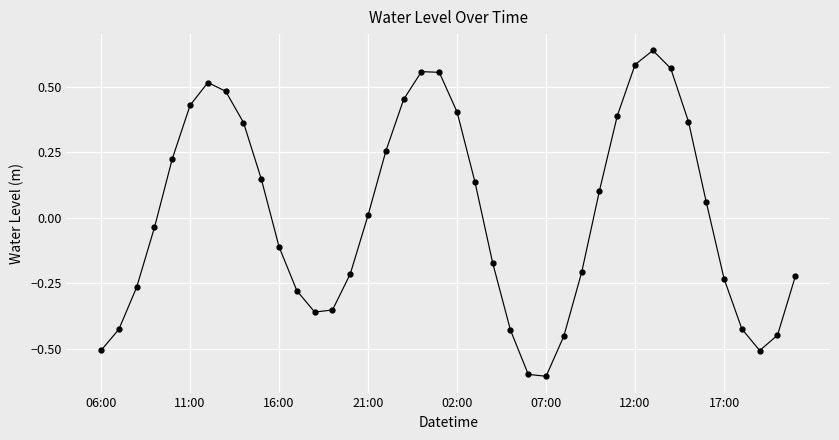

Does the chart have visible grid lines?

Yes